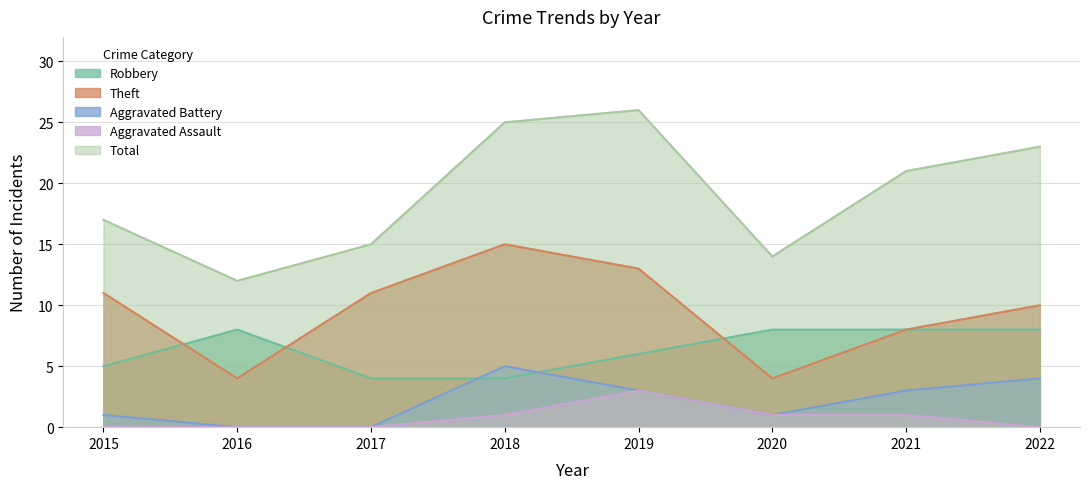

True or false: Total and Robbery intersect in this chart.

False